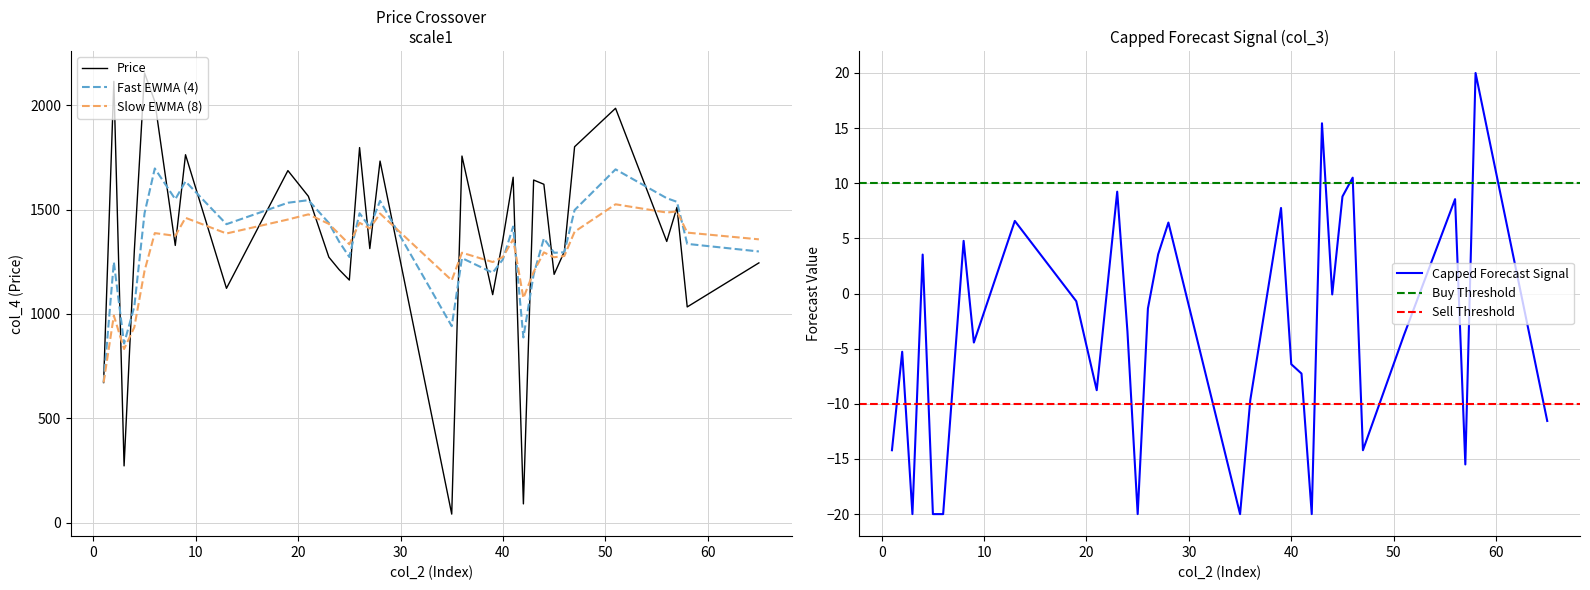

What is the value of the 27th point from the left?

1298.9